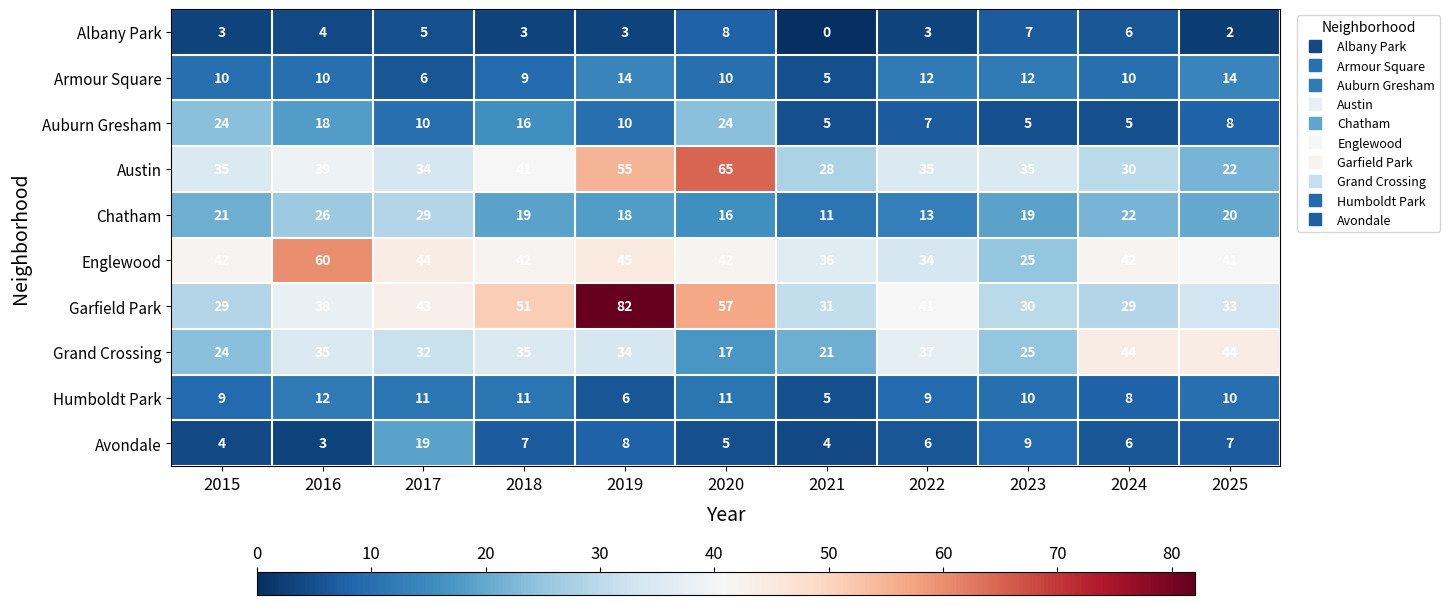

The value of Garfield Park at 2023 is 30. True or false?

True